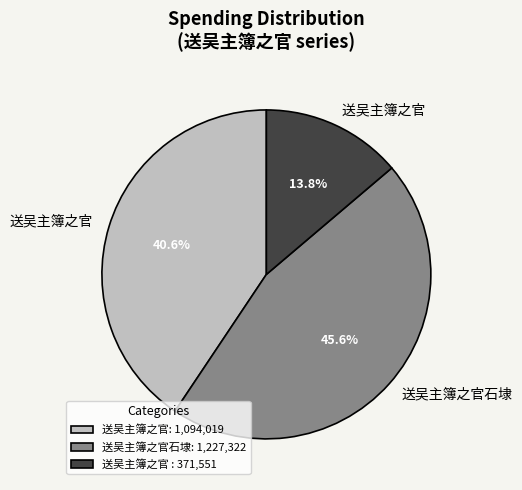

How many slices are in this pie chart?

3